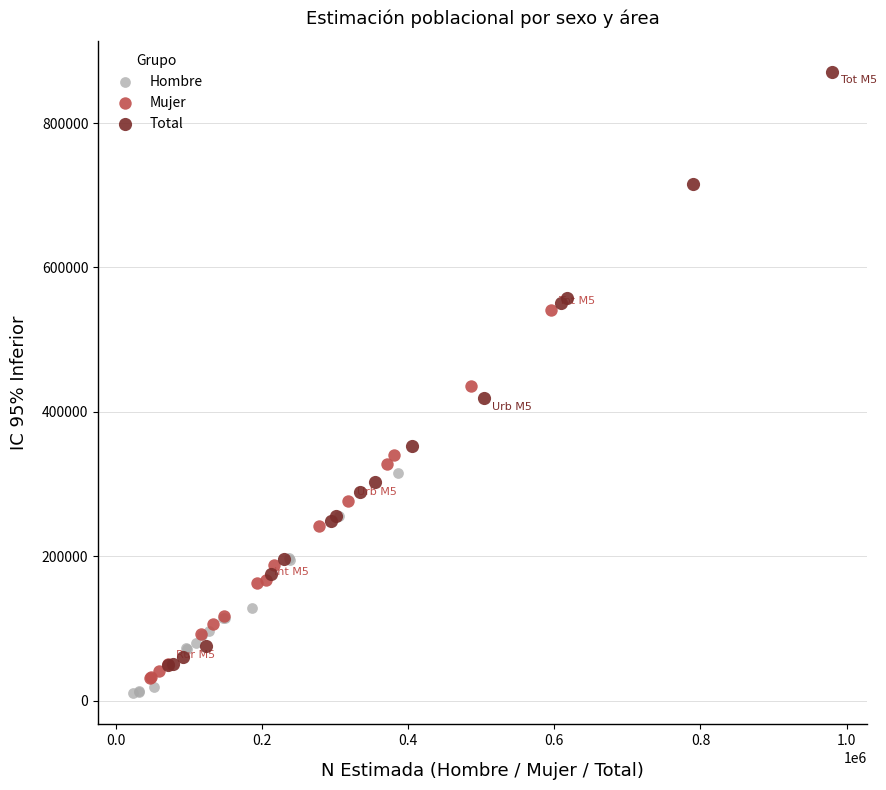

Which series reaches the minimum Y coordinate?

Hombre